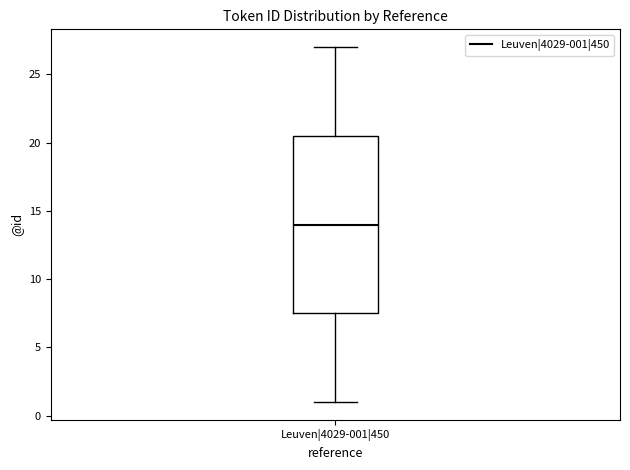

Transcribe this box plot: give where the median line is, the range the box spans, and where the two whiskers end, as read against the y-axis. The values are not printed on the chart, so give them approximately, as read against the axis.

median 14.0, box 7.5 to 20.5, whiskers 1.0 to 27.0